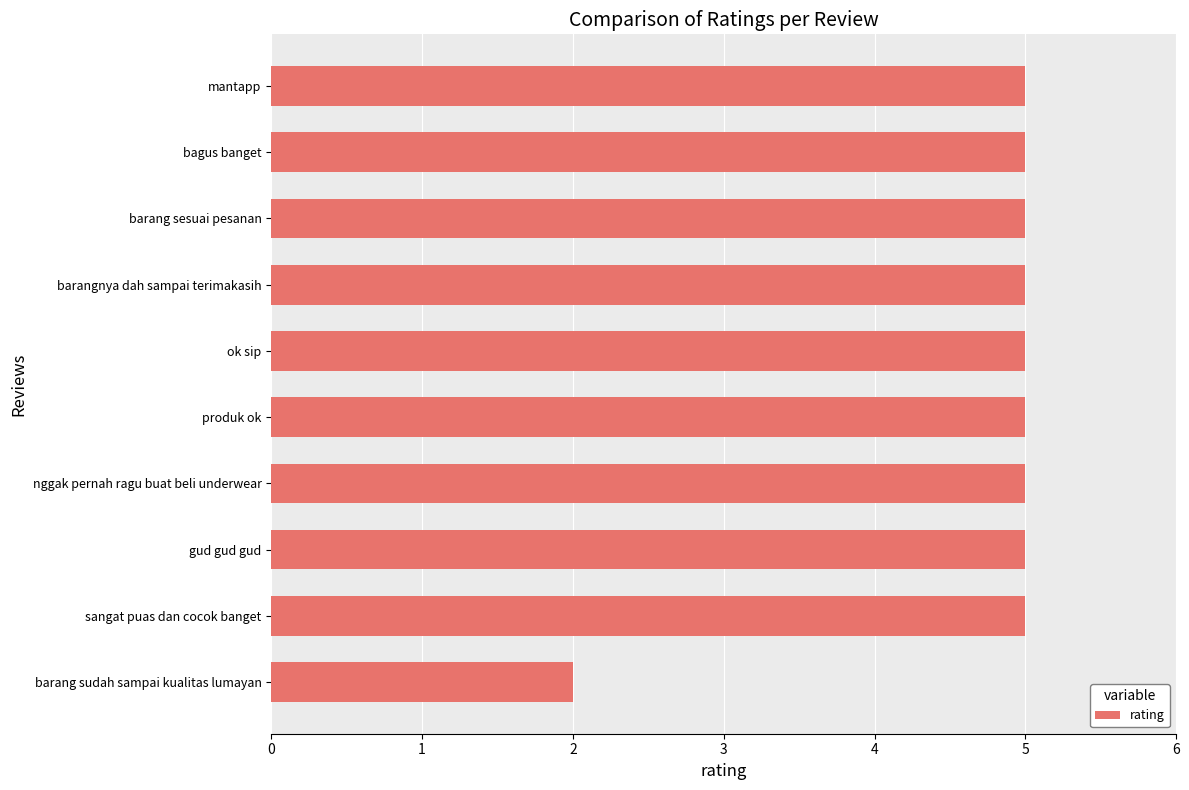

How many bars are there in total?

10